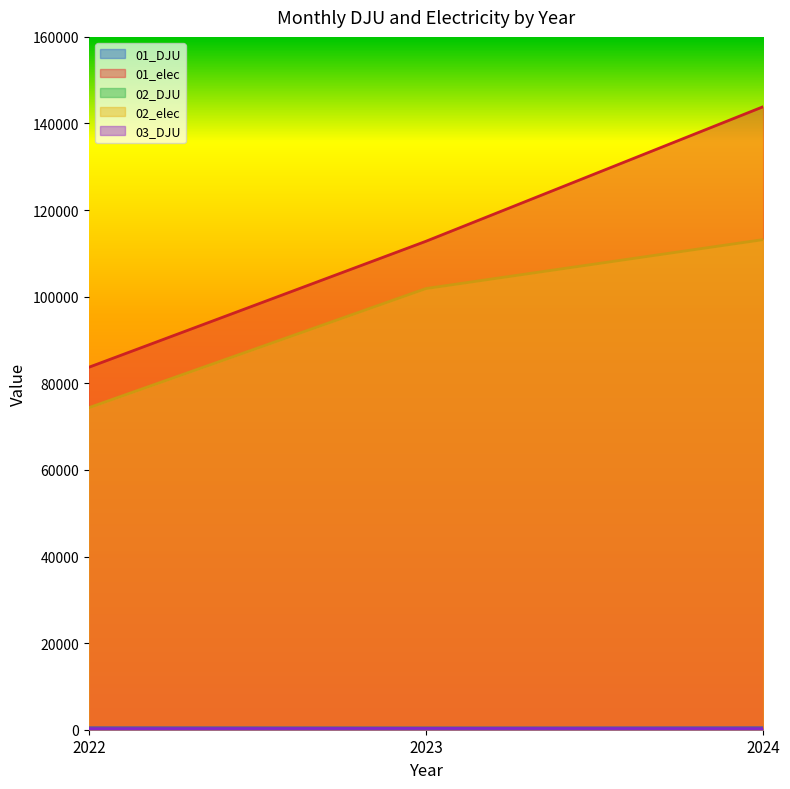

At how many categories does at least one series exceed 127220?

1